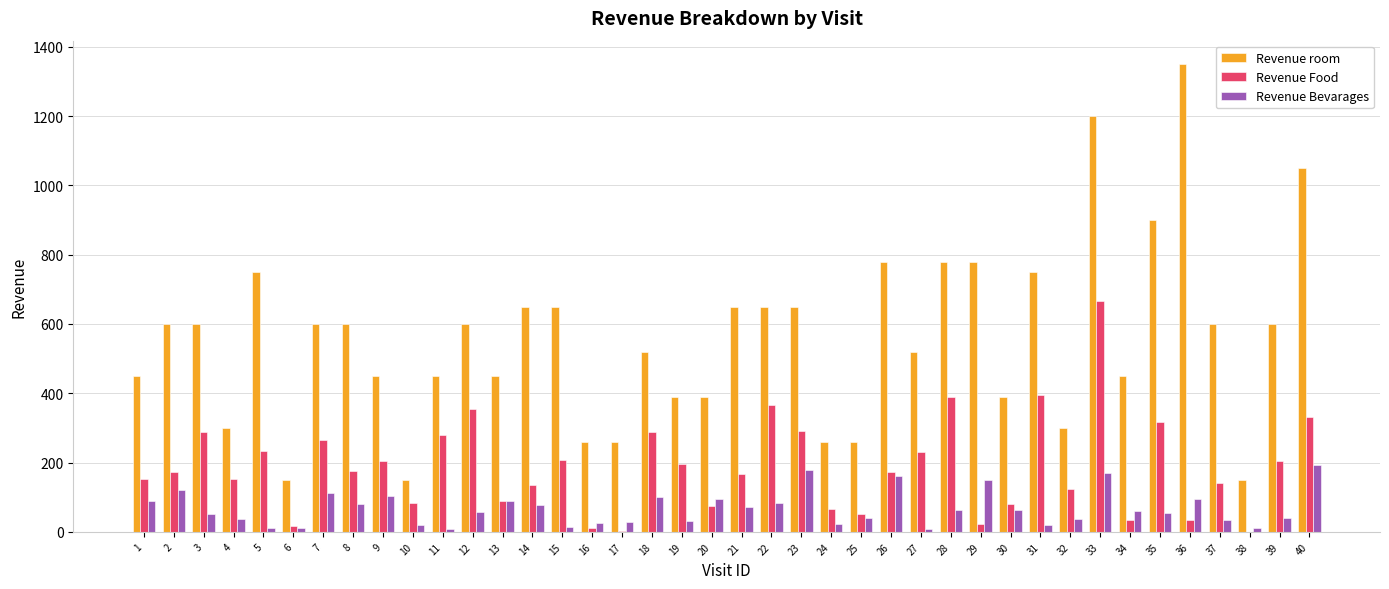

Which series changed the most between 22 and 30?

Revenue Food